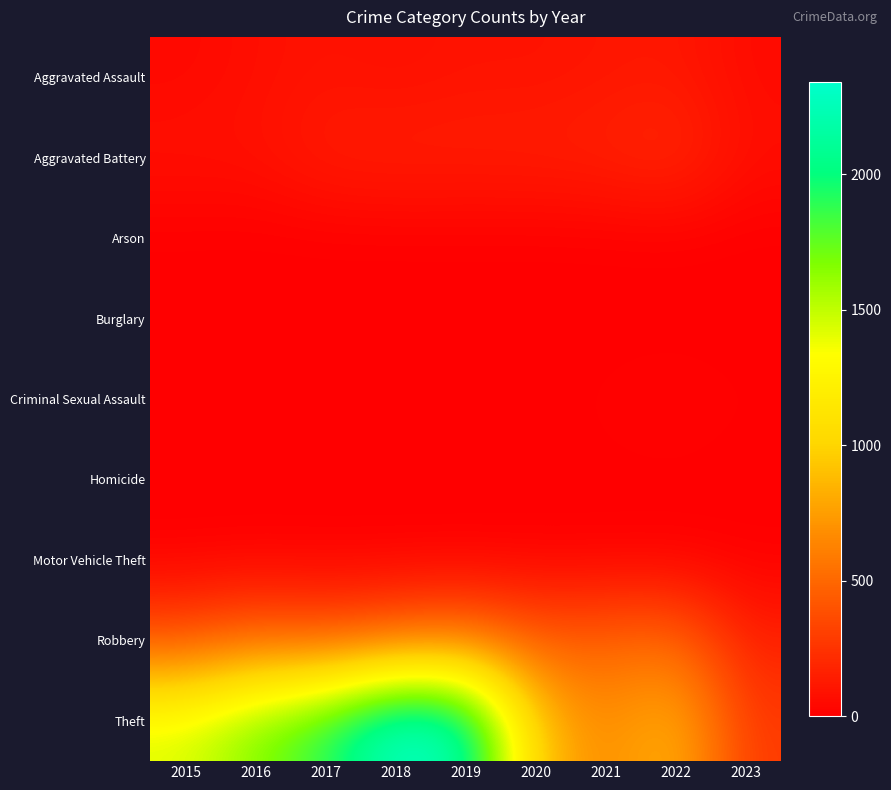

Which series has the largest total across all categories?

Theft